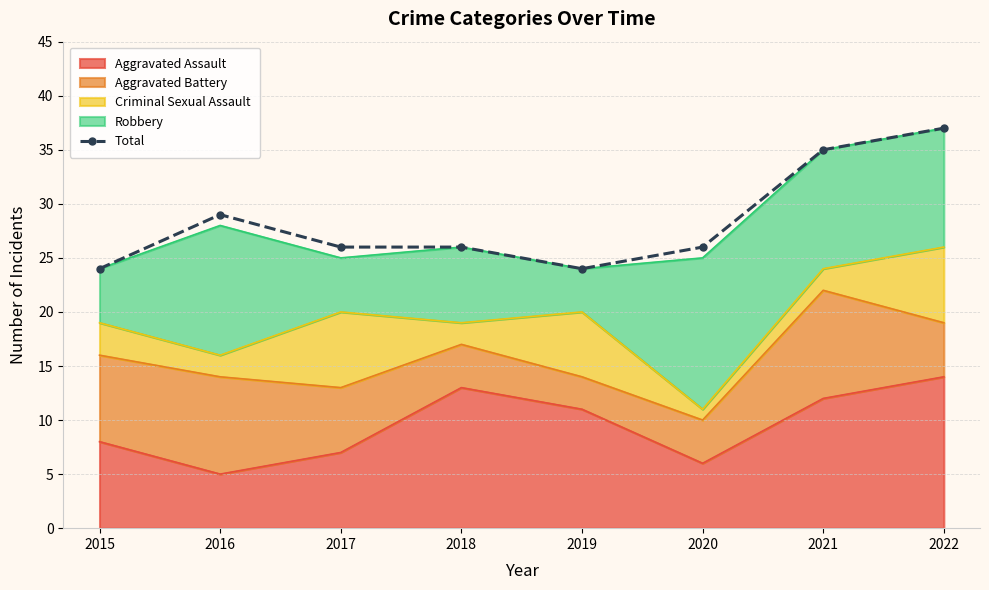

Which category has the highest value across all series?

2022